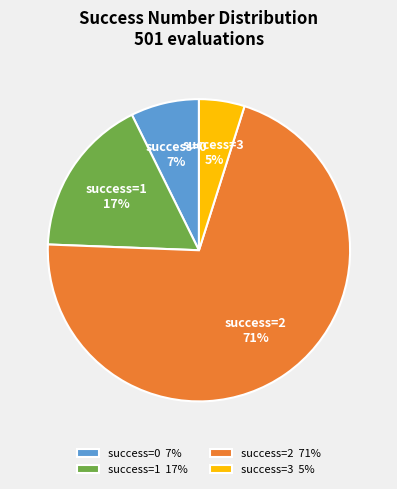

To the nearest percent, what is the difference between the largest and smallest slice percentages?

66%